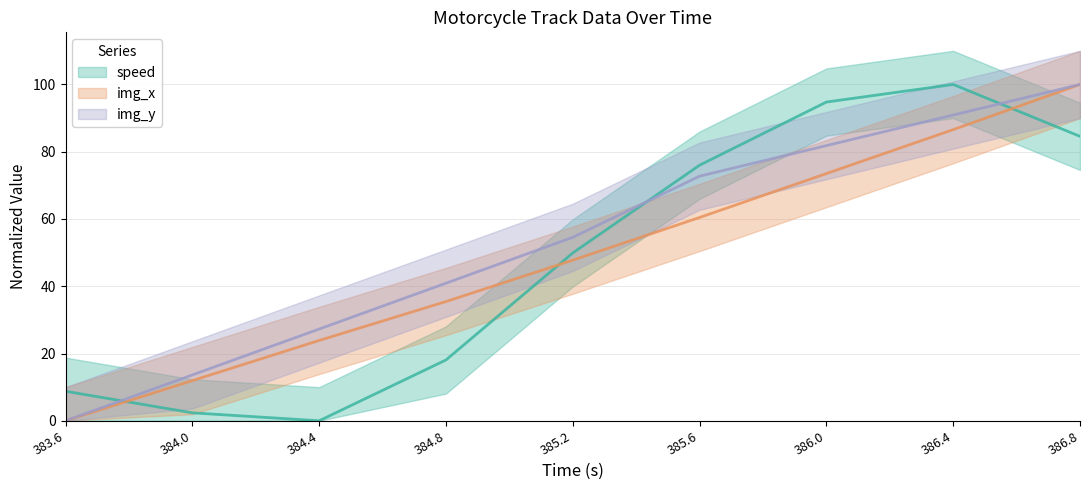

At how many categories does at least one series exceed 27?

7